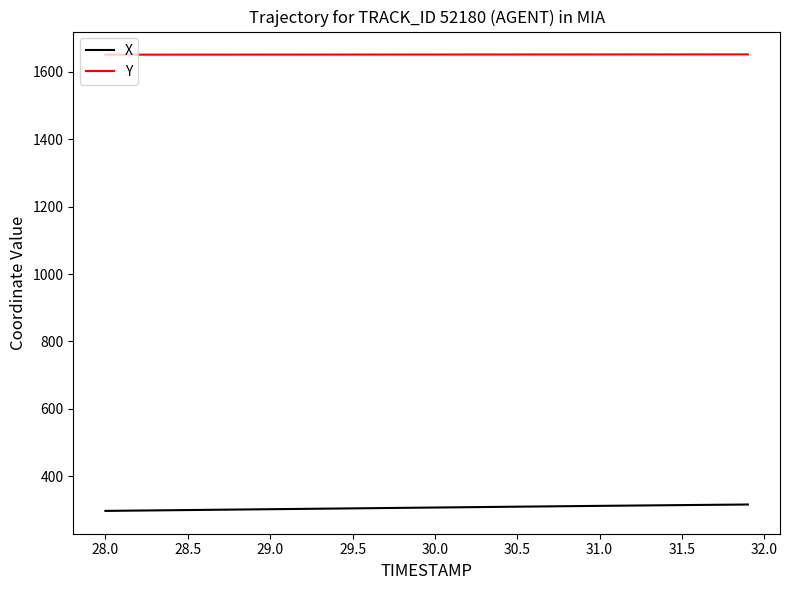

True or false: X and Y intersect in this chart.

False